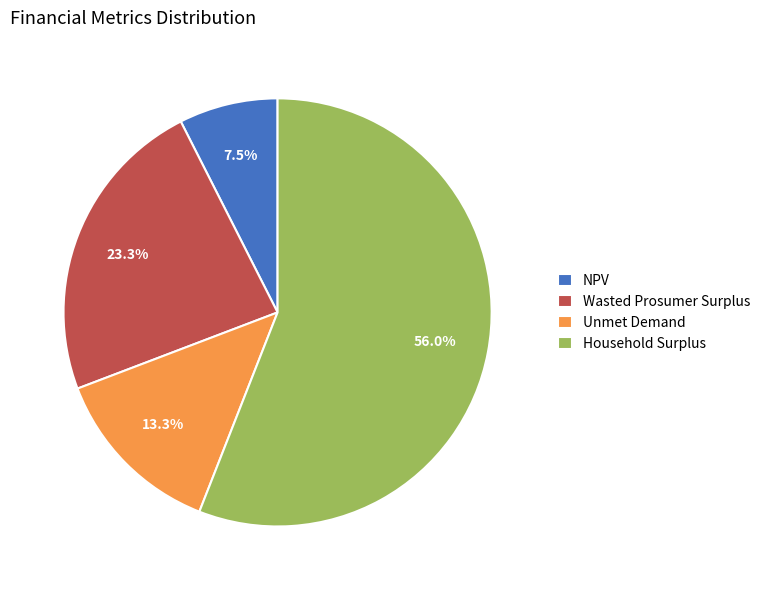

Is it true that Household Surplus is 62% of the pie?

False